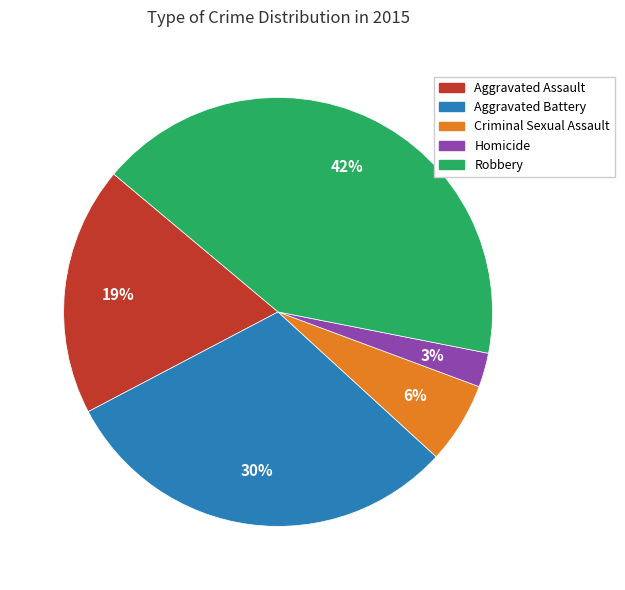

To the nearest percent, what is the difference between the largest and smallest slice percentages?

39%